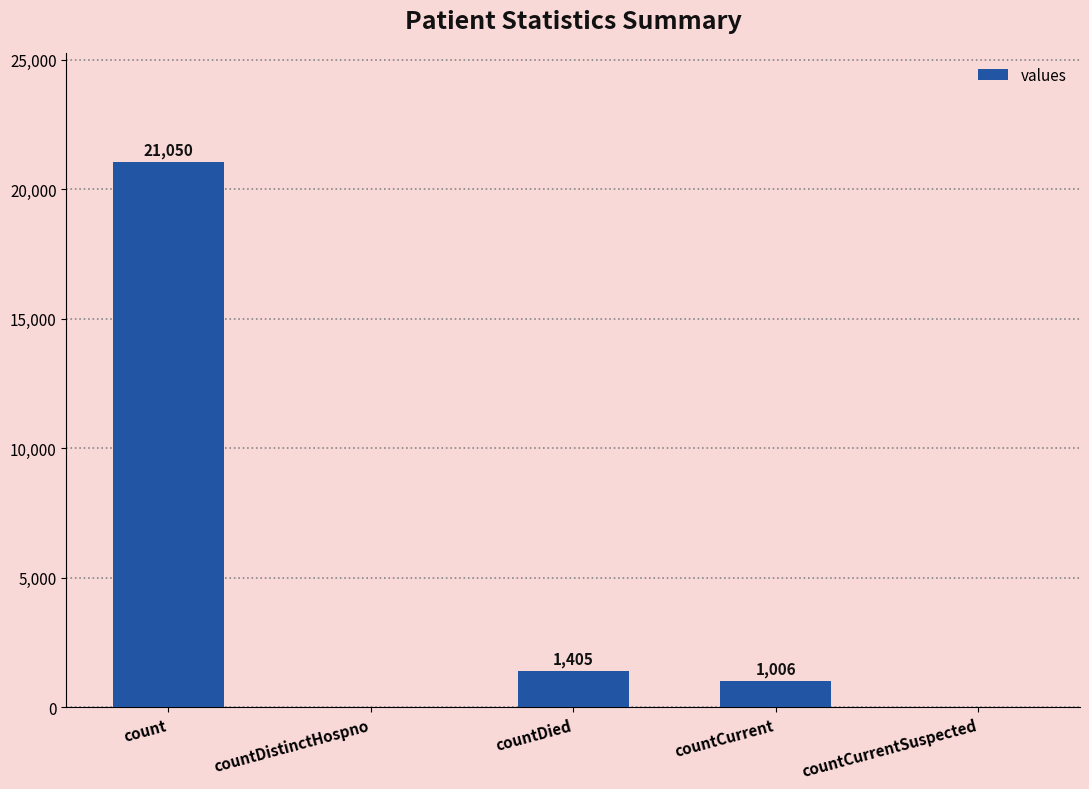

What is the sum of all values?

23461